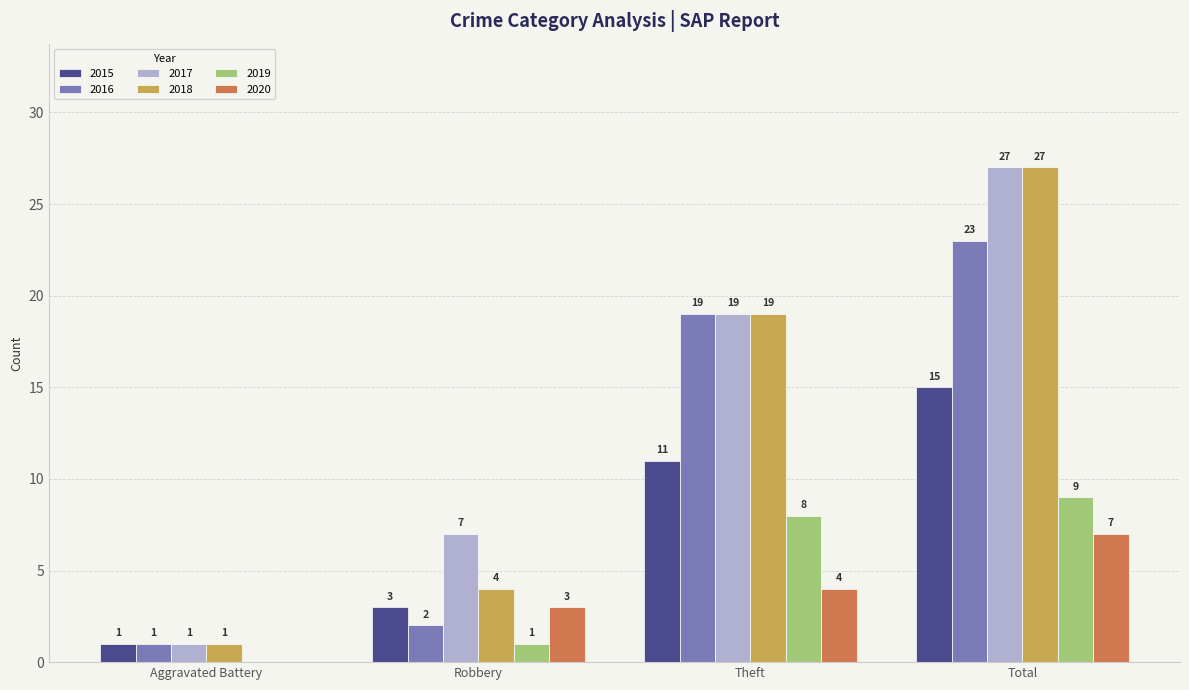

What is the sum of the 2016 values at Theft and Robbery?

21